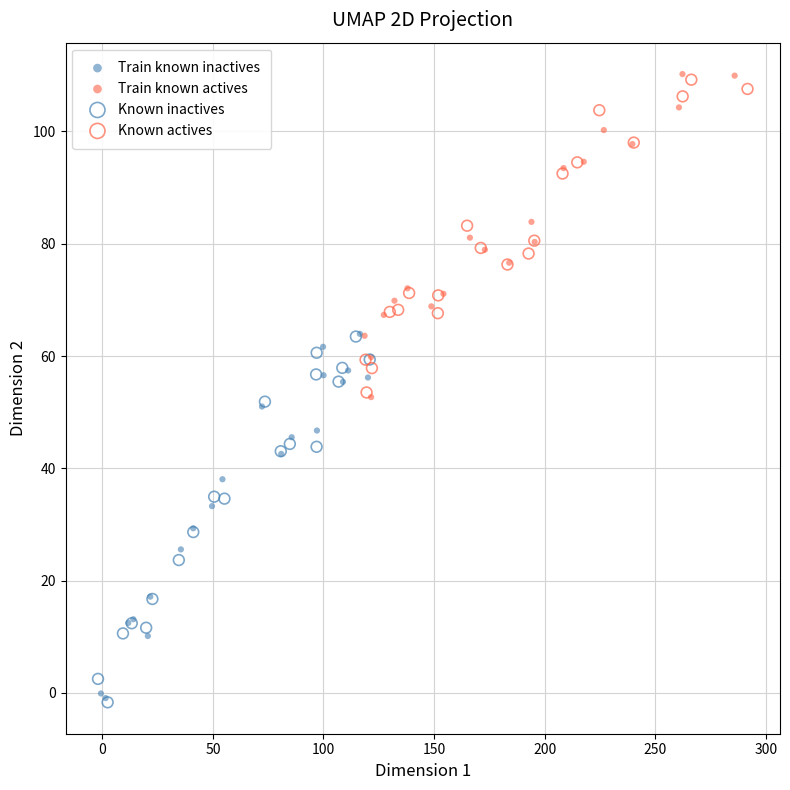

Which series contains the highest Y value?

Train known actives